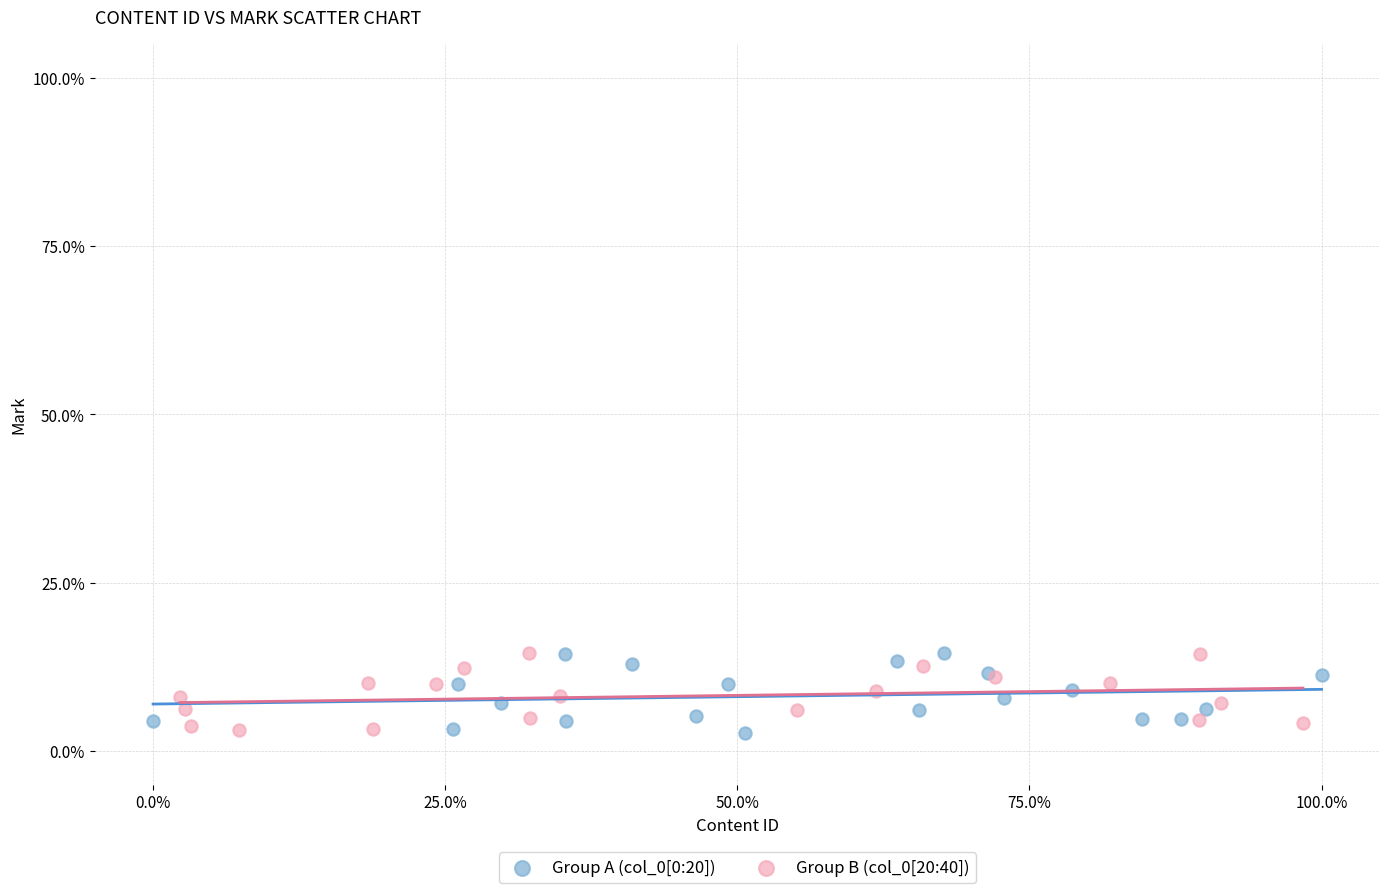

What are all the series names shown in the legend?

Group A (col_0[0:20]), Group B (col_0[20:40])